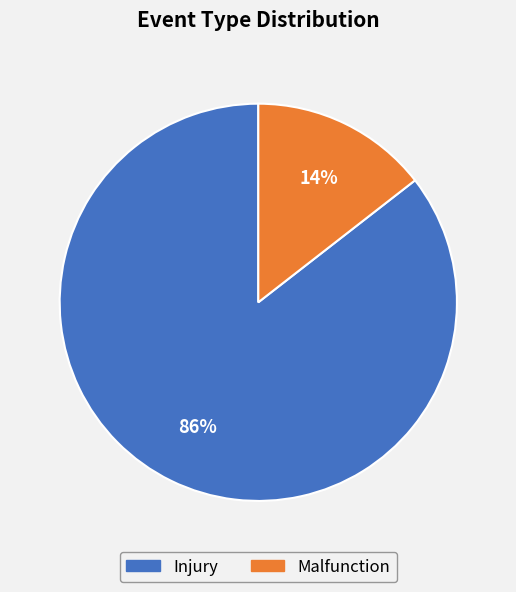

How many segments does this pie chart have?

2